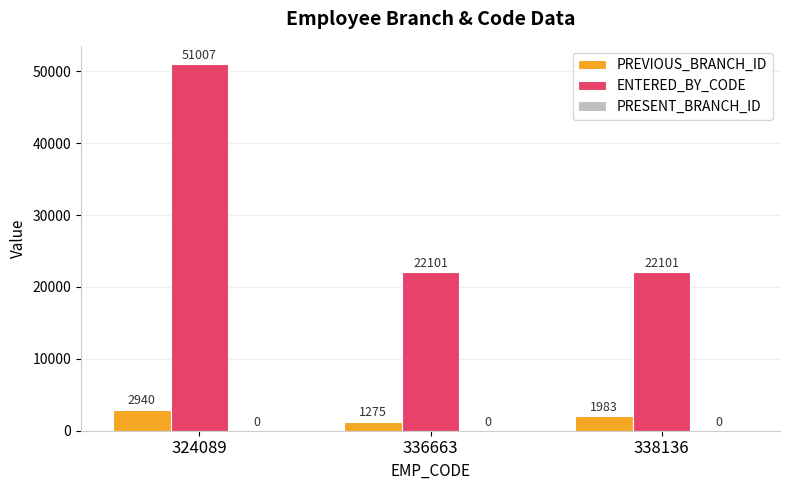

Count the number of data series in this chart.

2